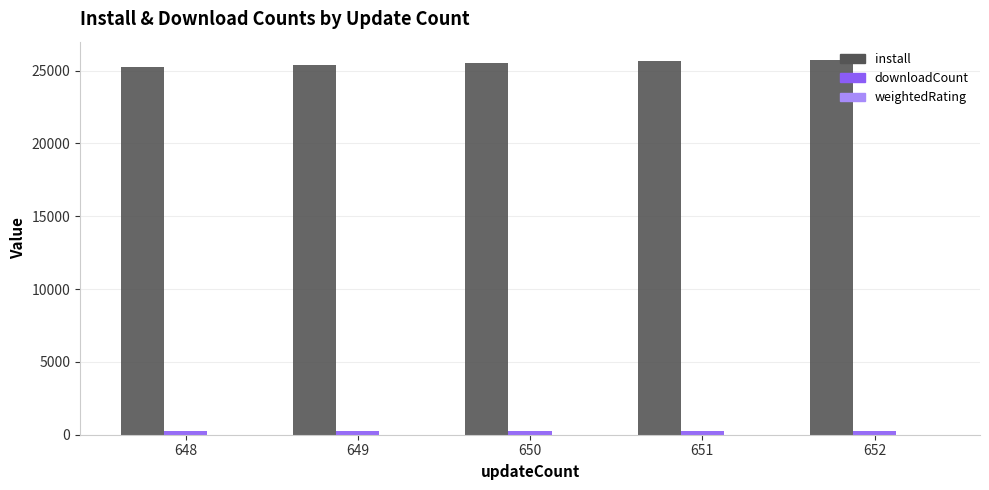

The value of install at 650 is 6531.8. True or false?

False